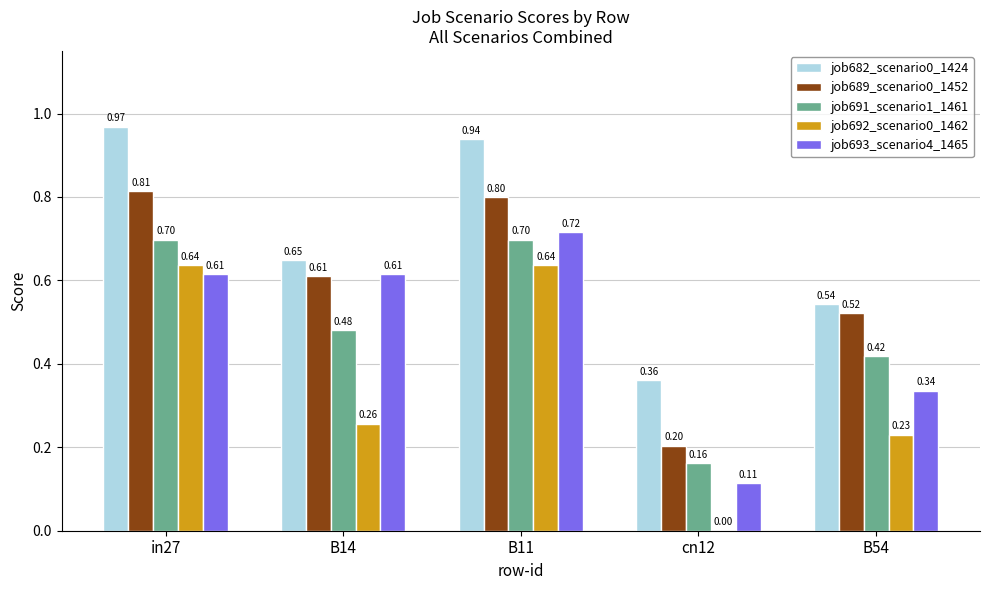

How many series are shown in this chart?

5